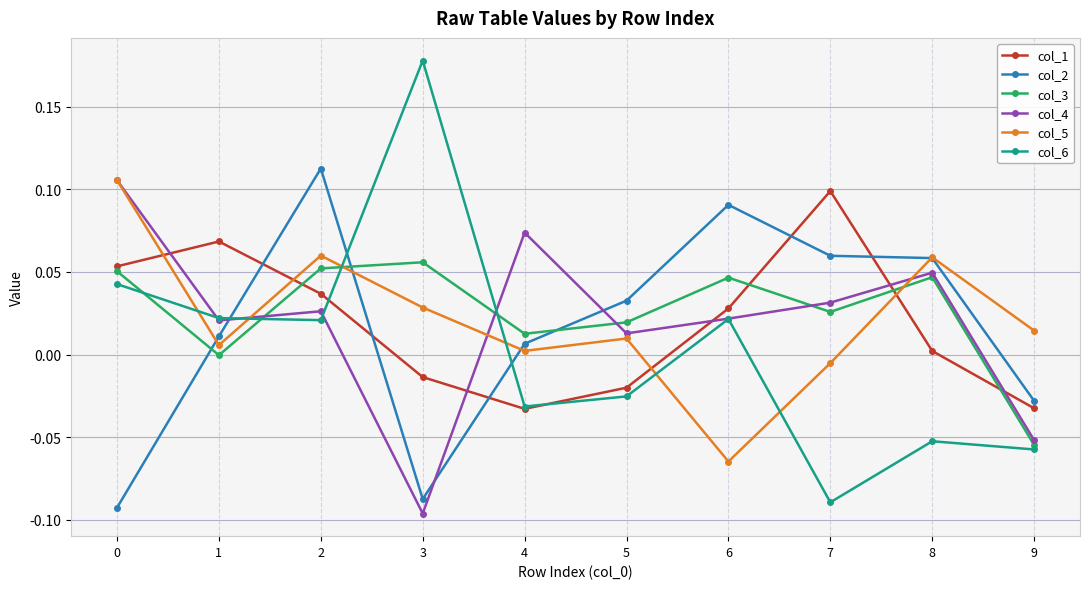

Which series has the widest spread of values?

col_6